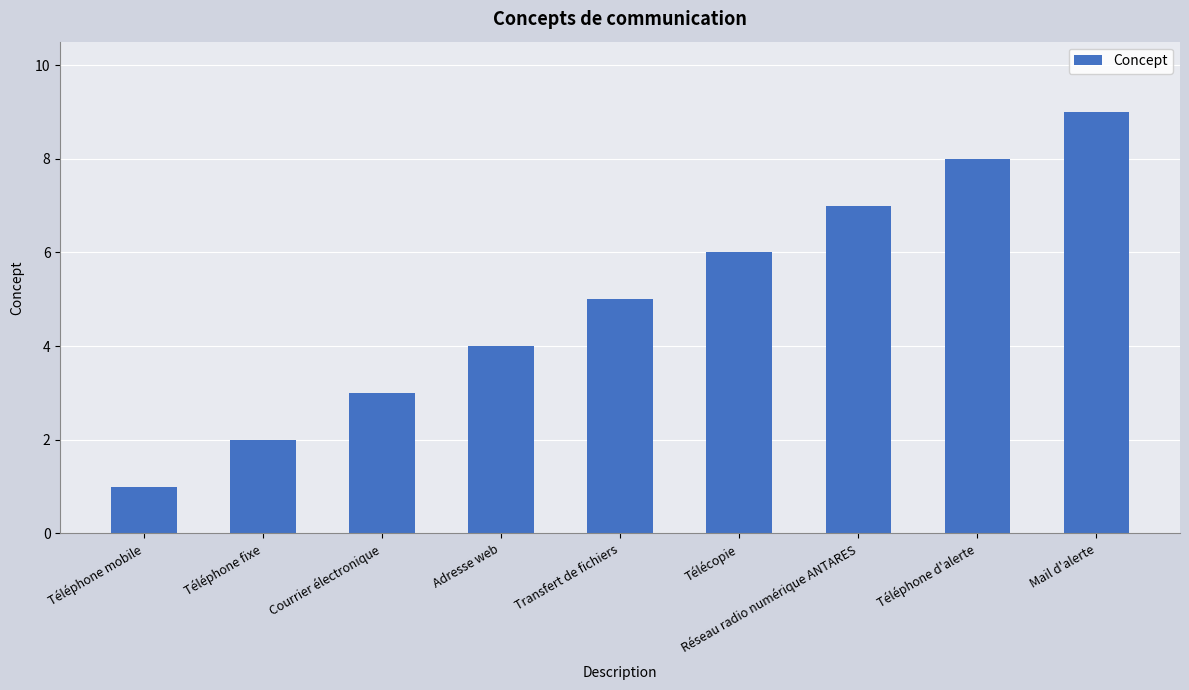

What is the ratio of the value at Téléphone d'alerte to the value at Téléphone fixe?

4.0